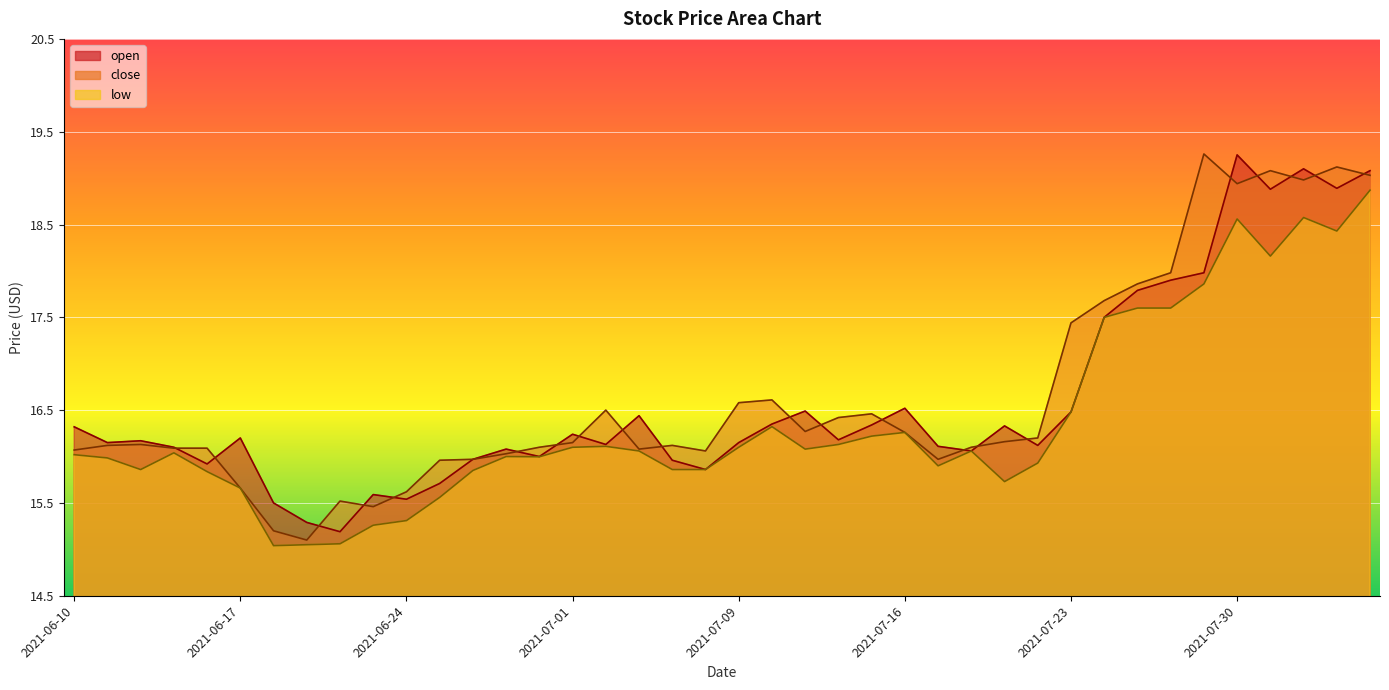

True or false: open and close intersect in this chart.

True